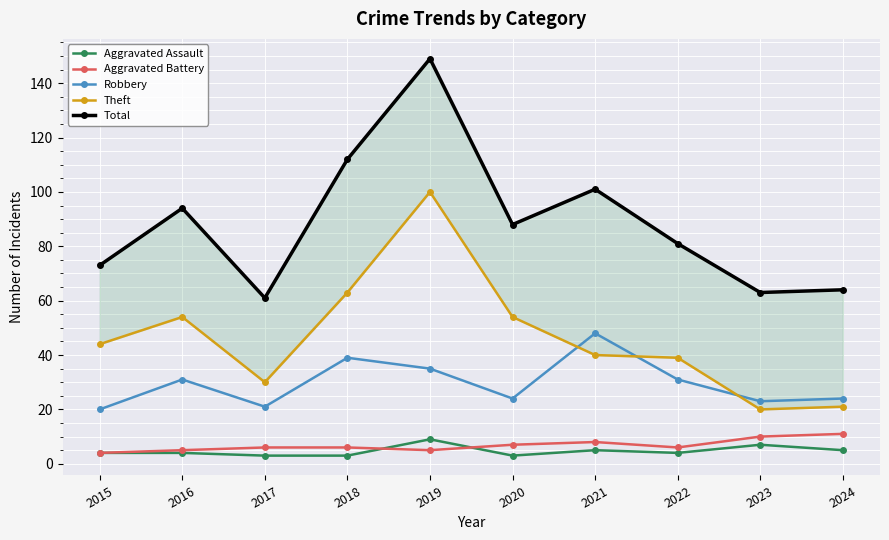

The value of Theft at 2019 is 100. True or false?

True